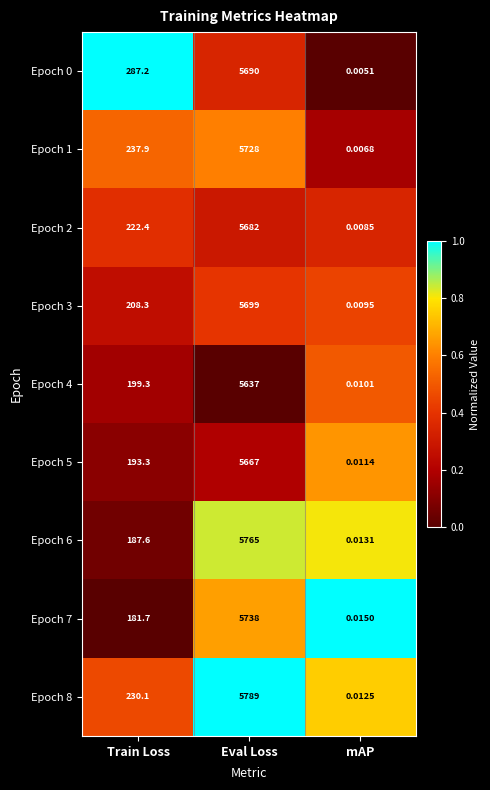

Which category has the highest value across all series?

Eval Loss